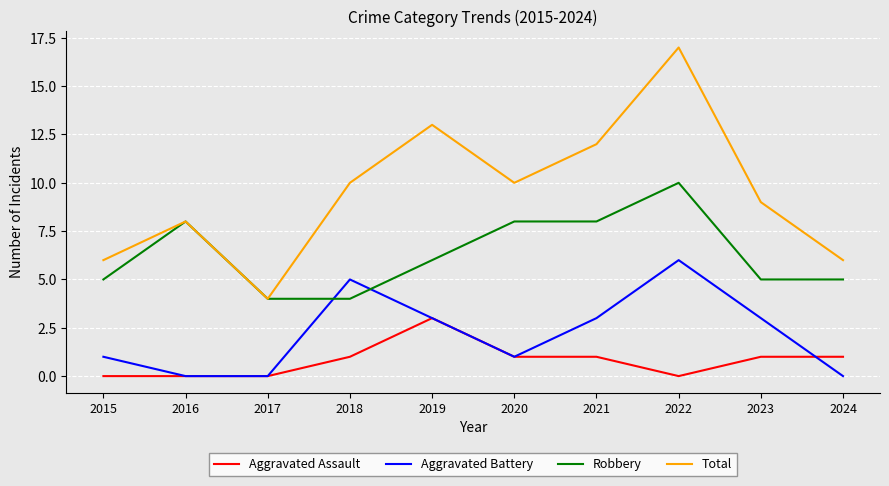

What is the spread (max minus min) of values at 2015?

6